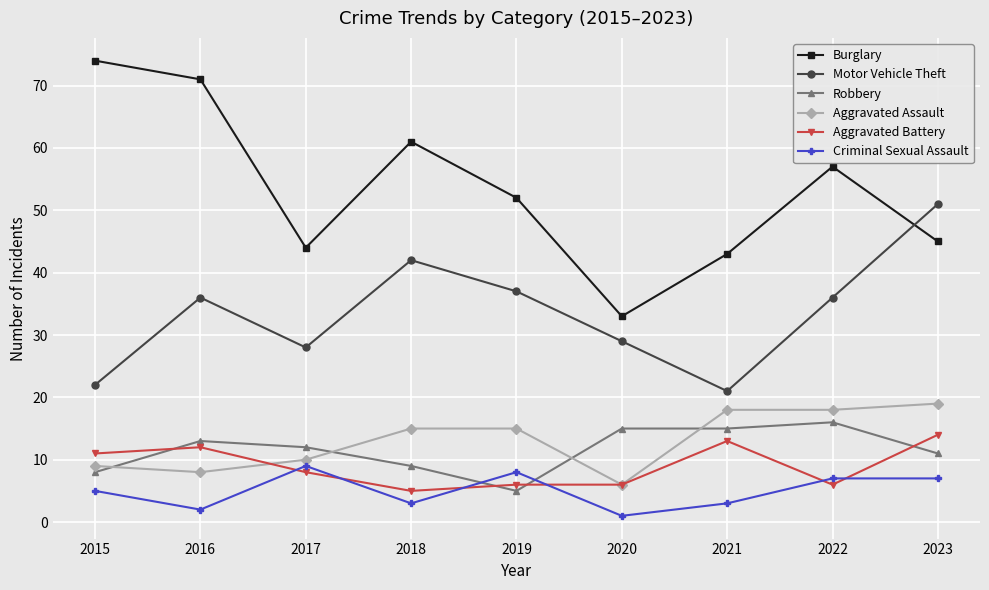

In Burglary, how many points are higher than both neighbors (excluding endpoints)?

2